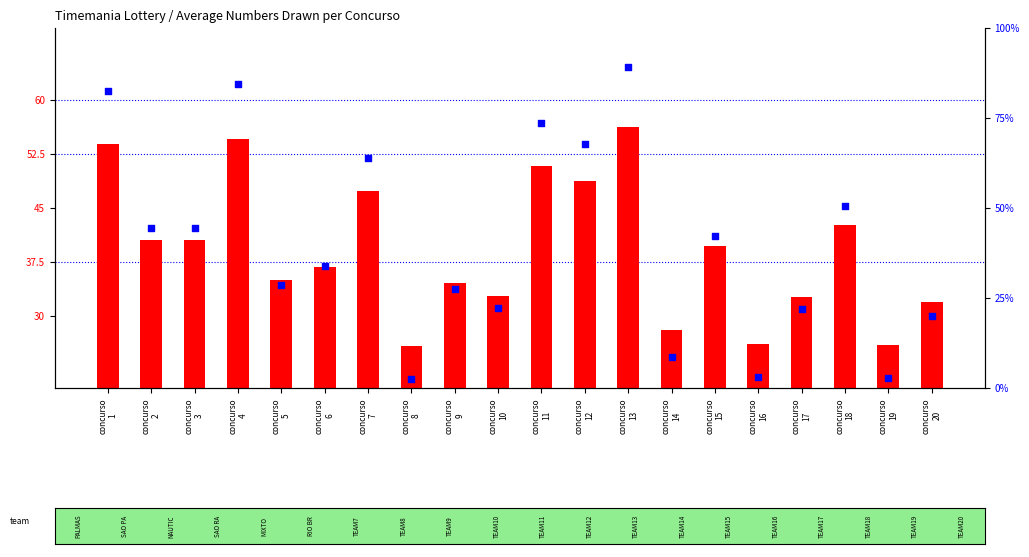

Which series contains the highest Y value?

percentile rank within the sample